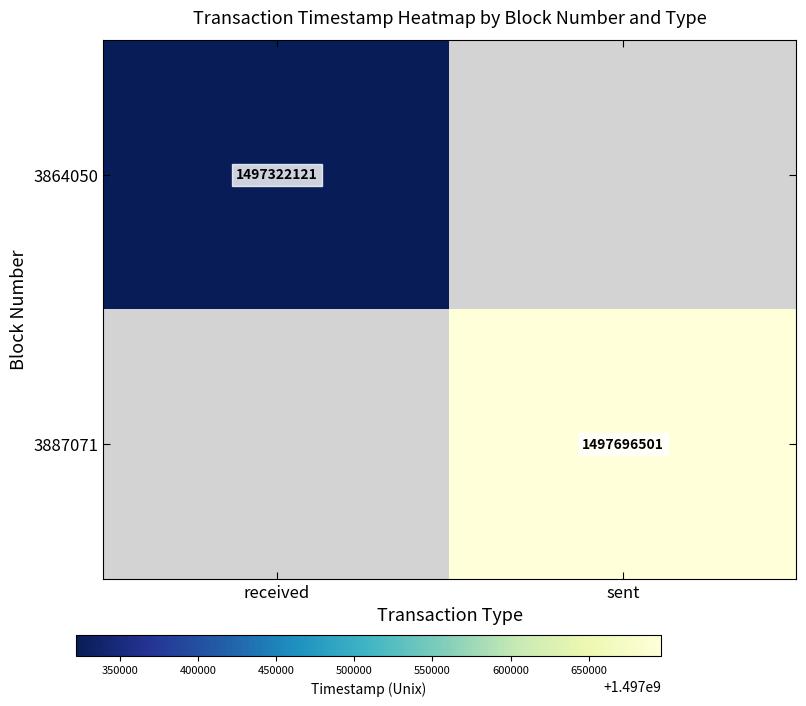

Is it true that 3864050 equals 974617871 at received?

False